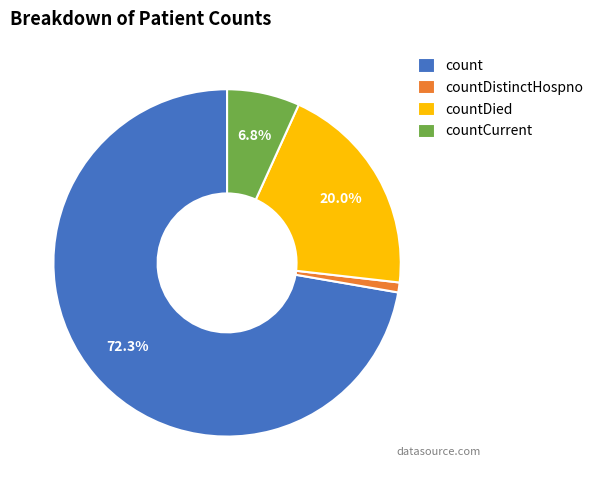

Count the number of slices in the pie.

4